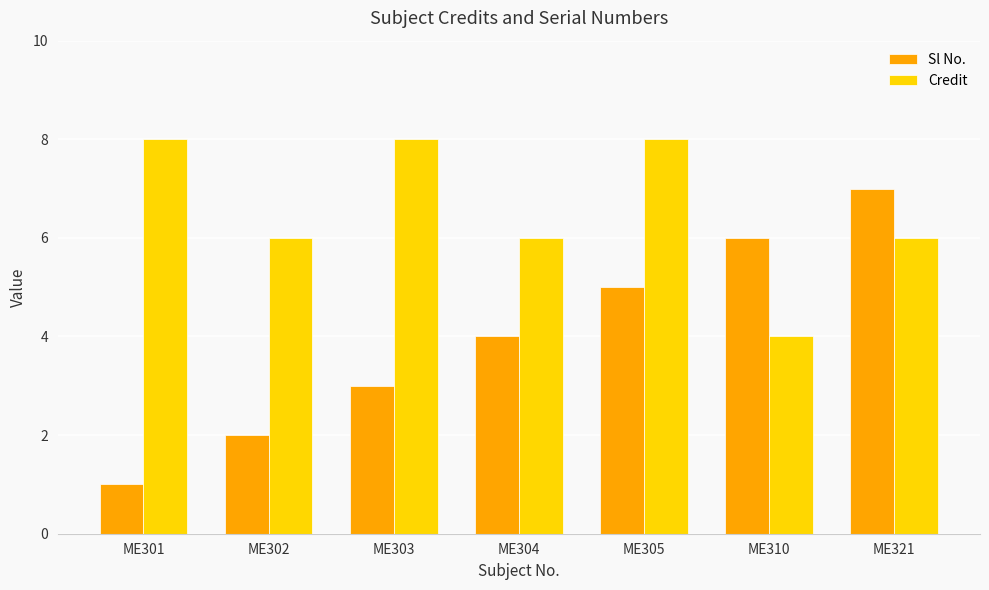

What is the value of the Credit bar at the 4th from the left?

6